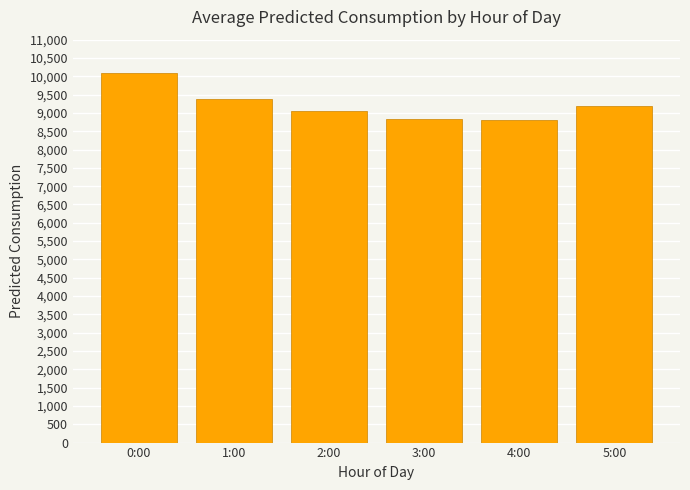

Where is the data nearest to the value 9451?

1:00